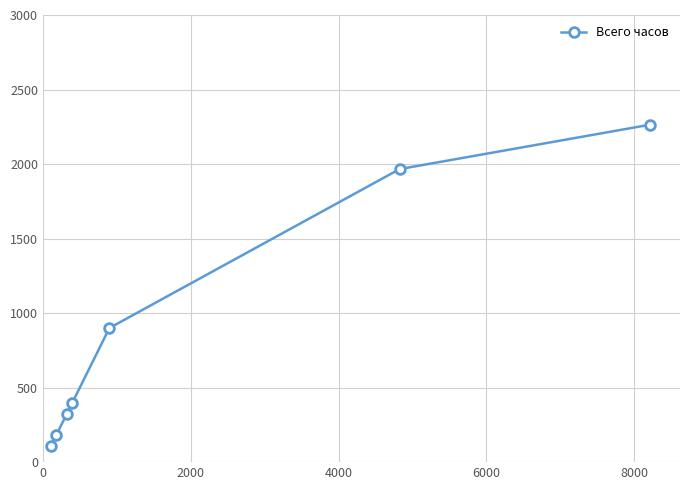

How many distinct data groups are displayed?

1